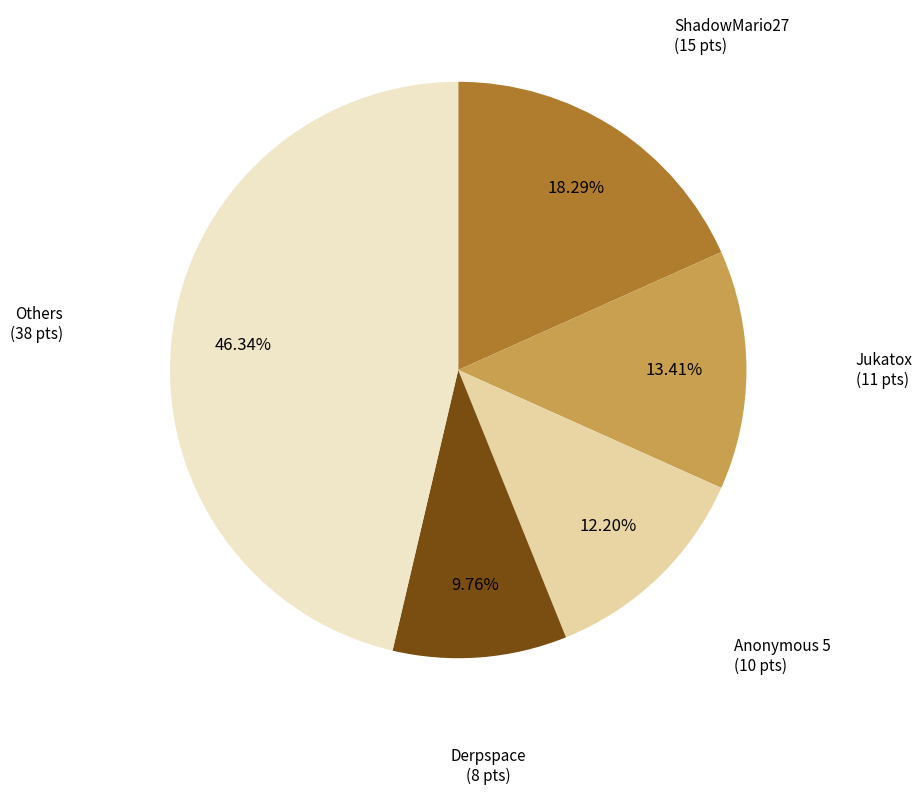

Is there any slice that represents more than half of the pie?

No